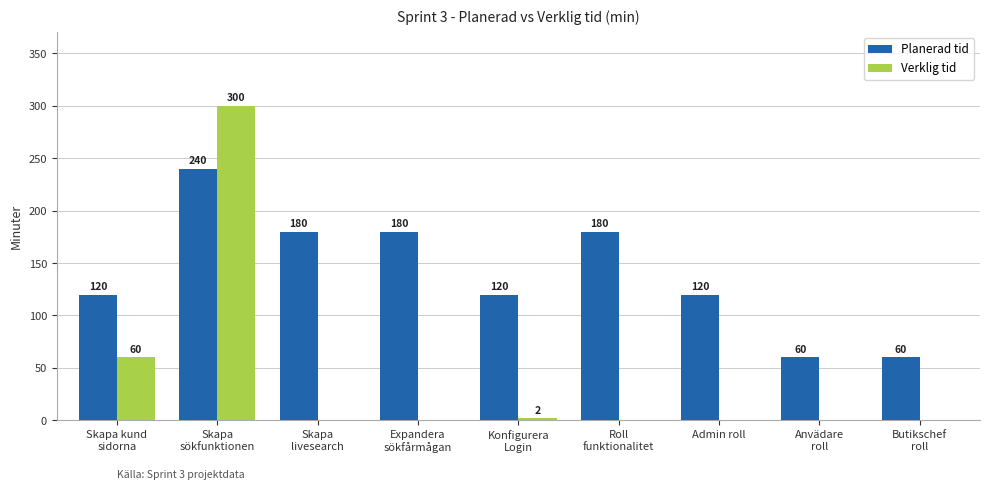

Count the number of categories in the chart.

9